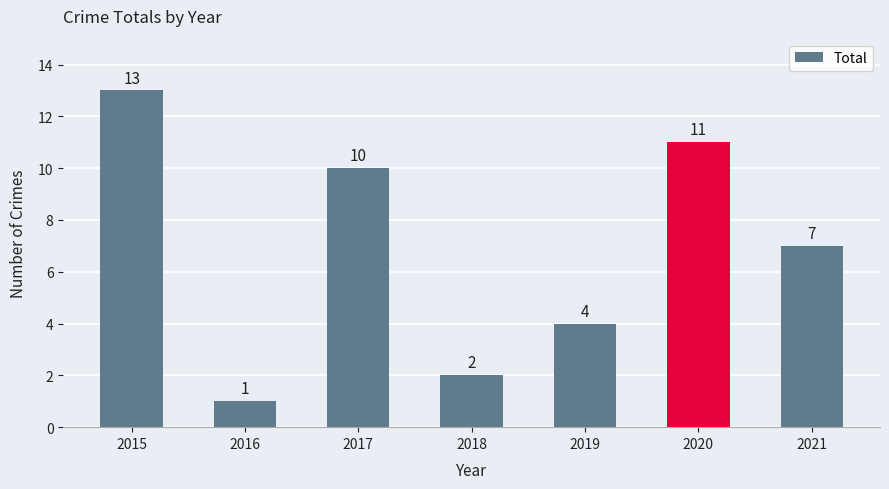

What is the difference between the values at 2017 and 2018?

8